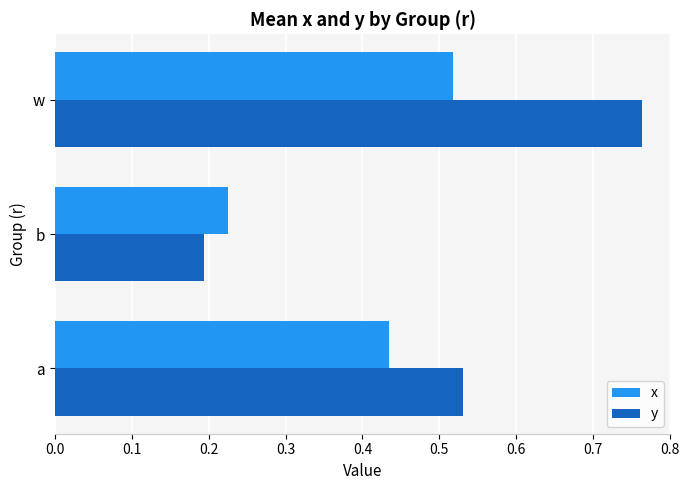

The value of x at b is 0.2. True or false?

True